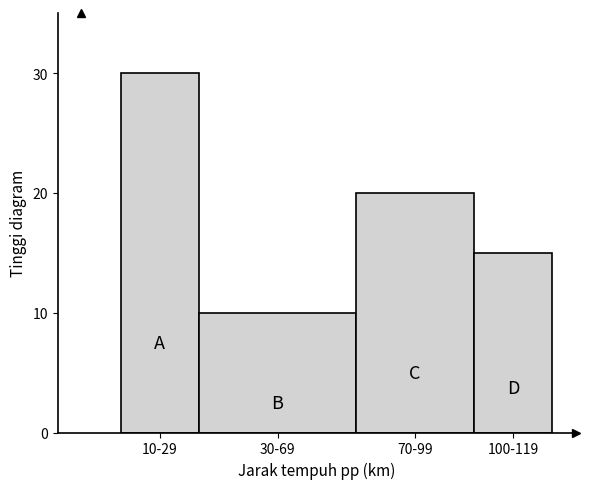

Reading left to right, list all the values displayed in this chart.

10-29=30	30-69=10	70-99=20	100-119=15